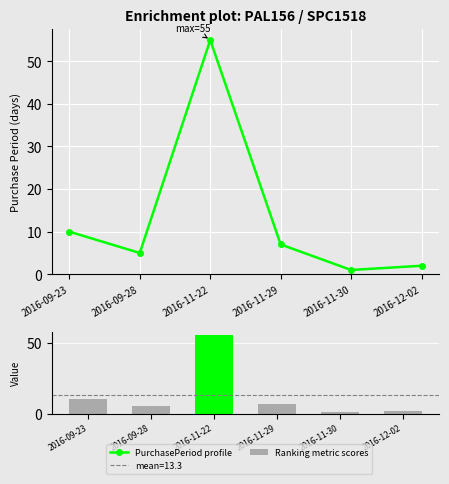

What value does the Ranking metric scores series have at 2016-09-23?

10